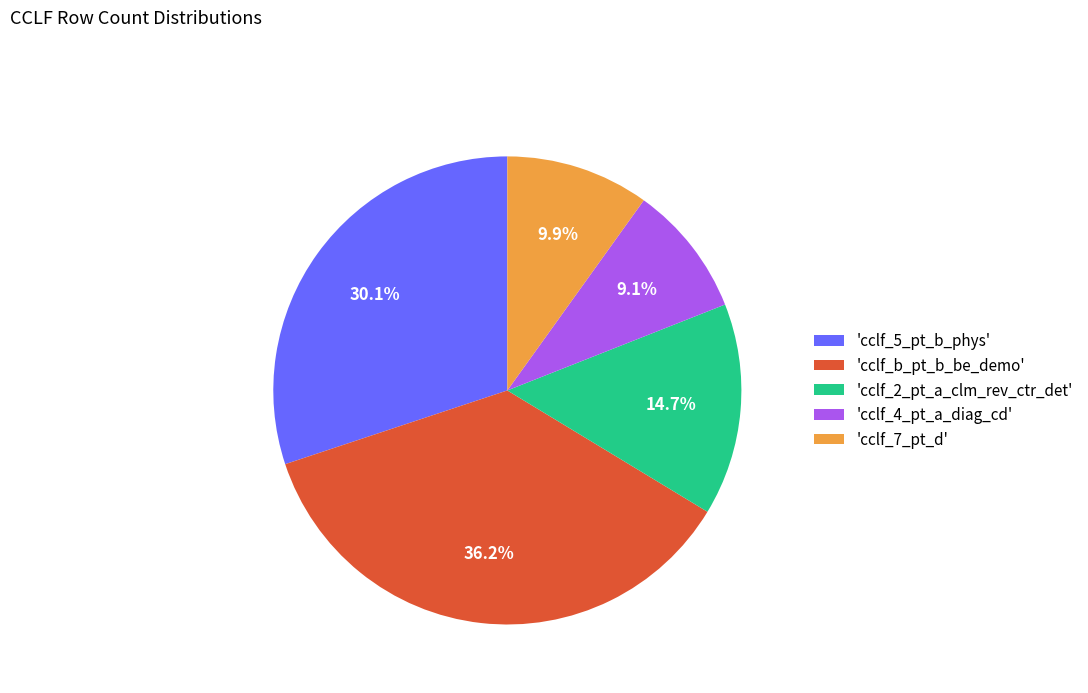

Which slice is the largest?

'cclf_b_pt_b_be_demo'